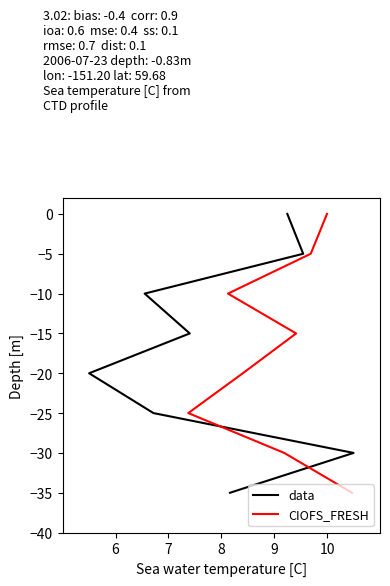

Which series has the largest range (max minus min)?

data